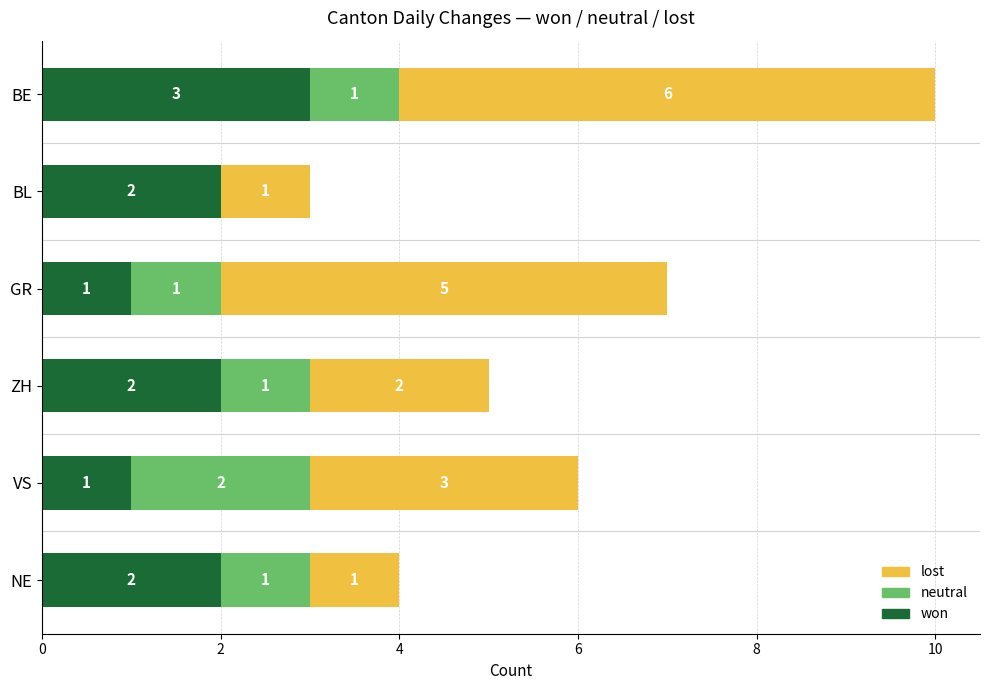

What is the highest value of the won series?

3